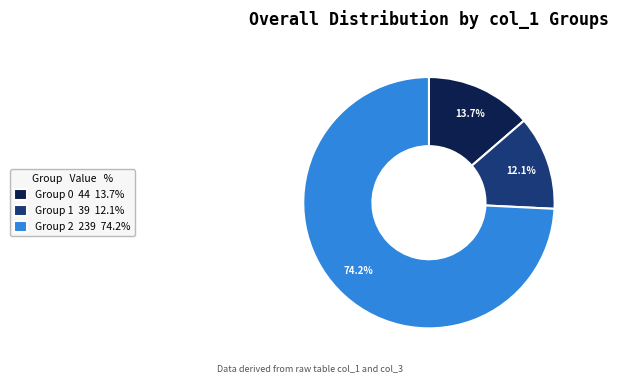

Which slice represents more than half of the pie?

Group 2 239 74.2%